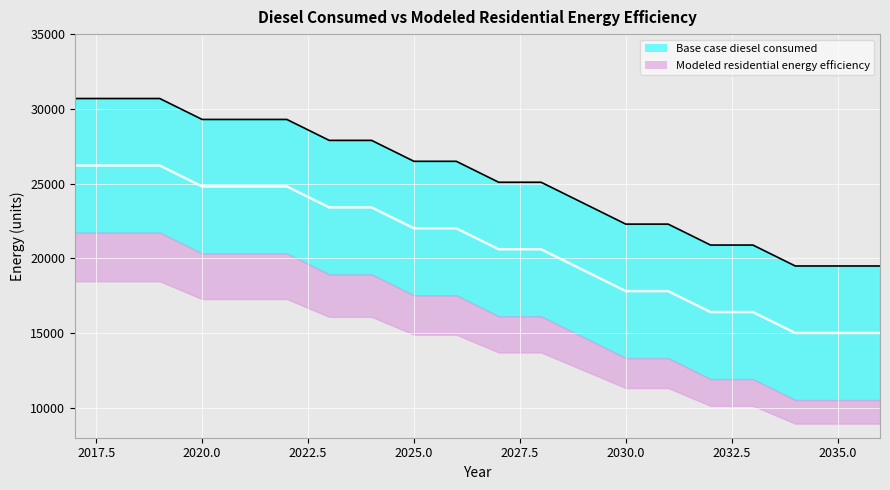

True or false: Base case diesel consumed has a value of 41853.6 at 2024.

False